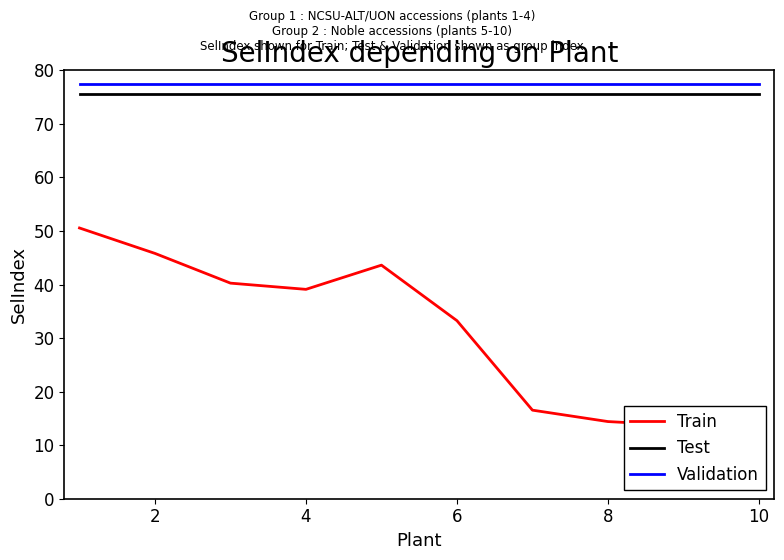

True or false: Test has a value of 75.5 at 8.

True